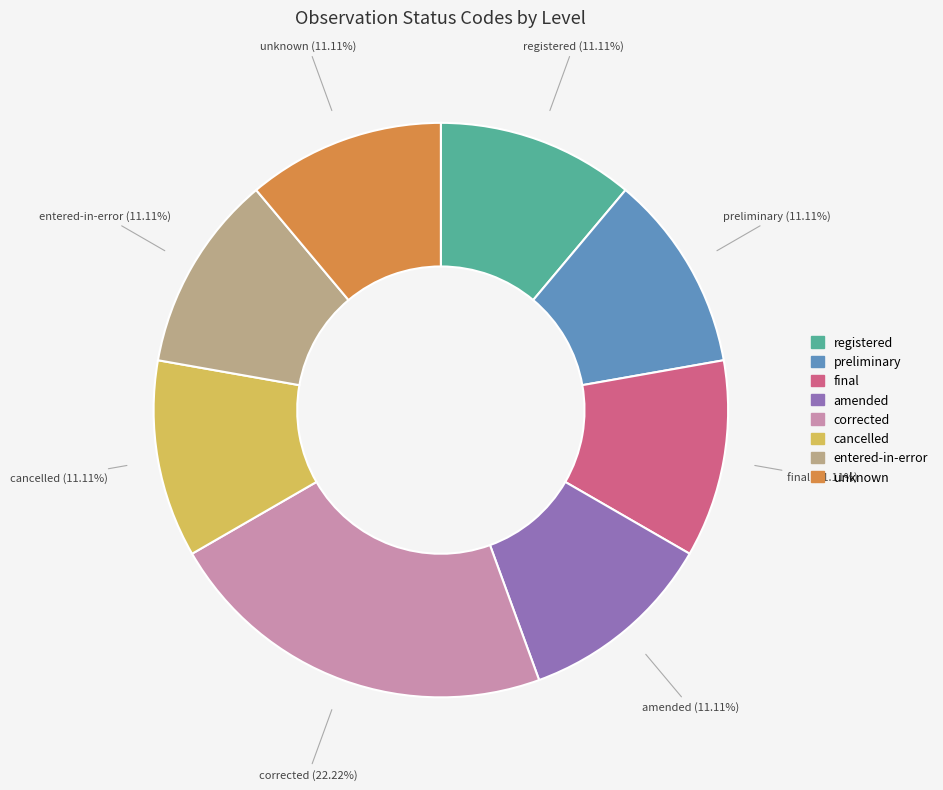

Is it true that final is 11% of the pie?

True